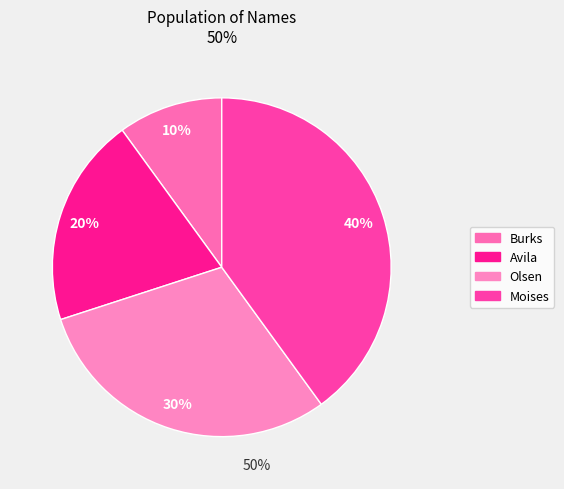

To the nearest percent, what portion does Olsen represent?

30%